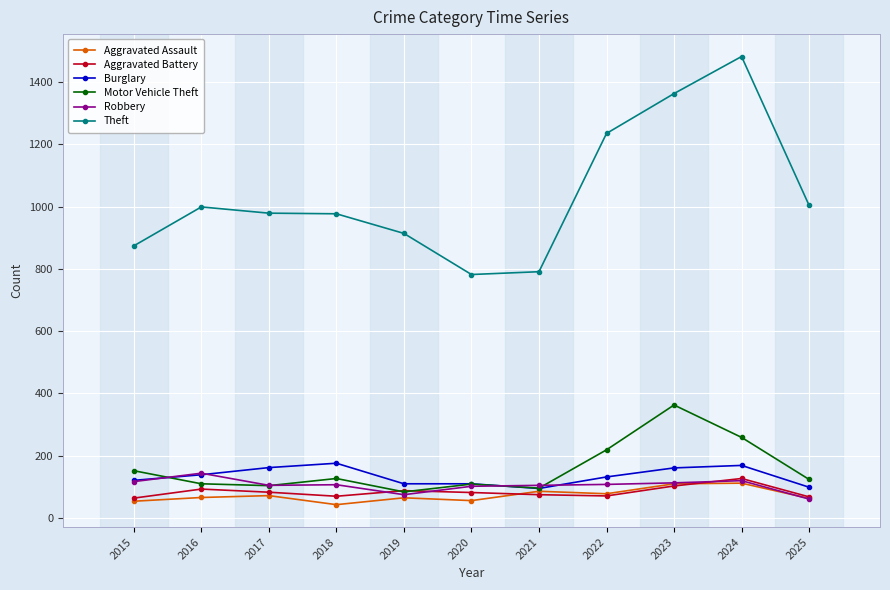

What is the total value across all series at 2020?

1241